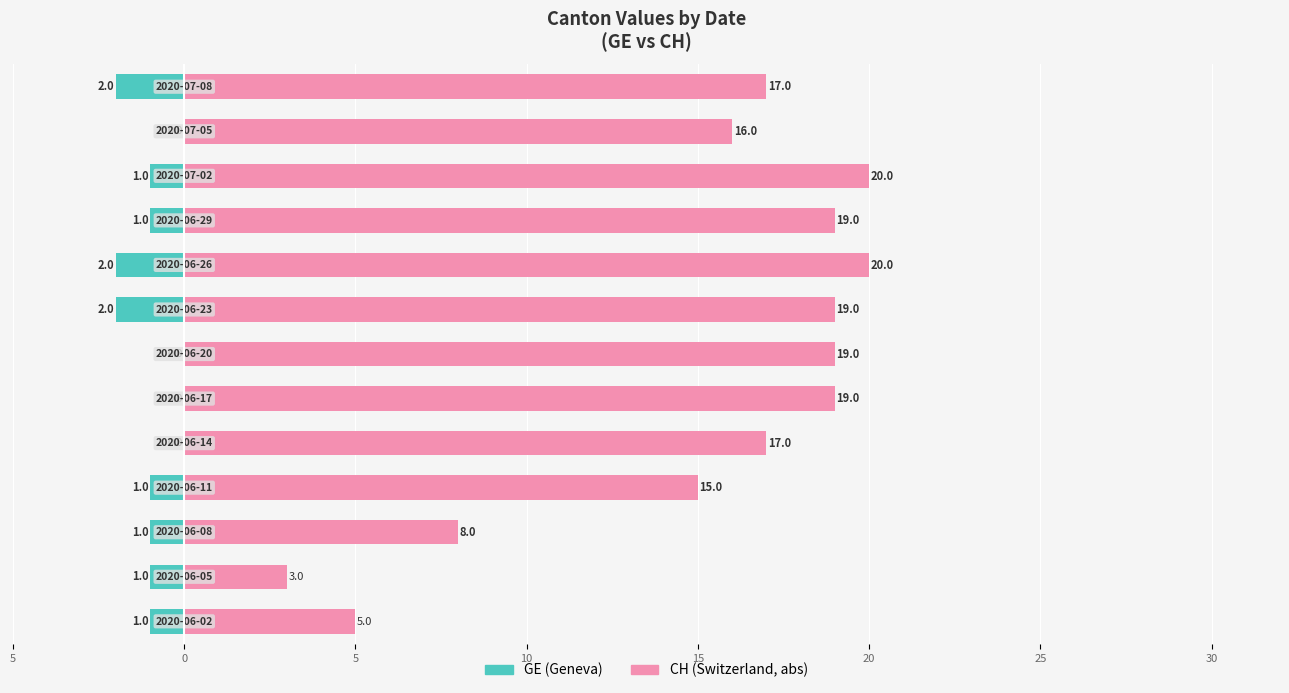

True or false: GE has a value of 1 at 20.

False